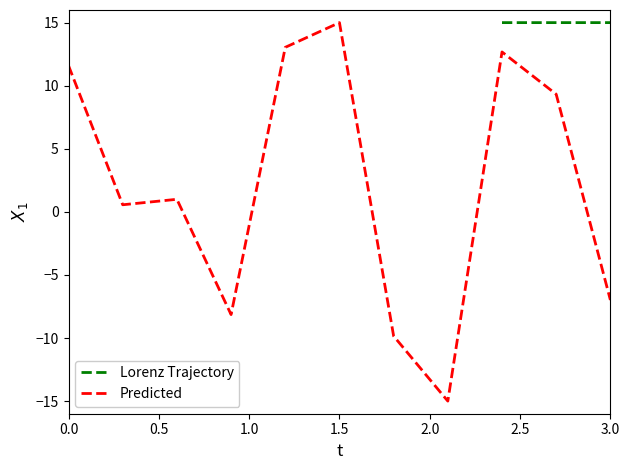

True or false: there are more than 1 points higher than both neighbors.

True